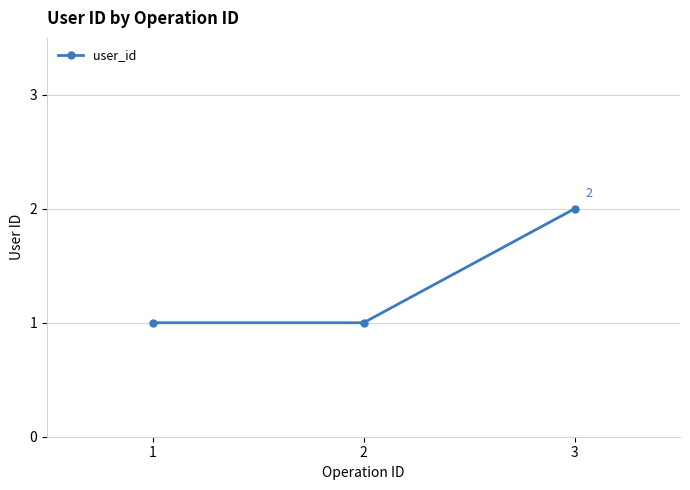

What is the change in value from 2 to 3?

+1